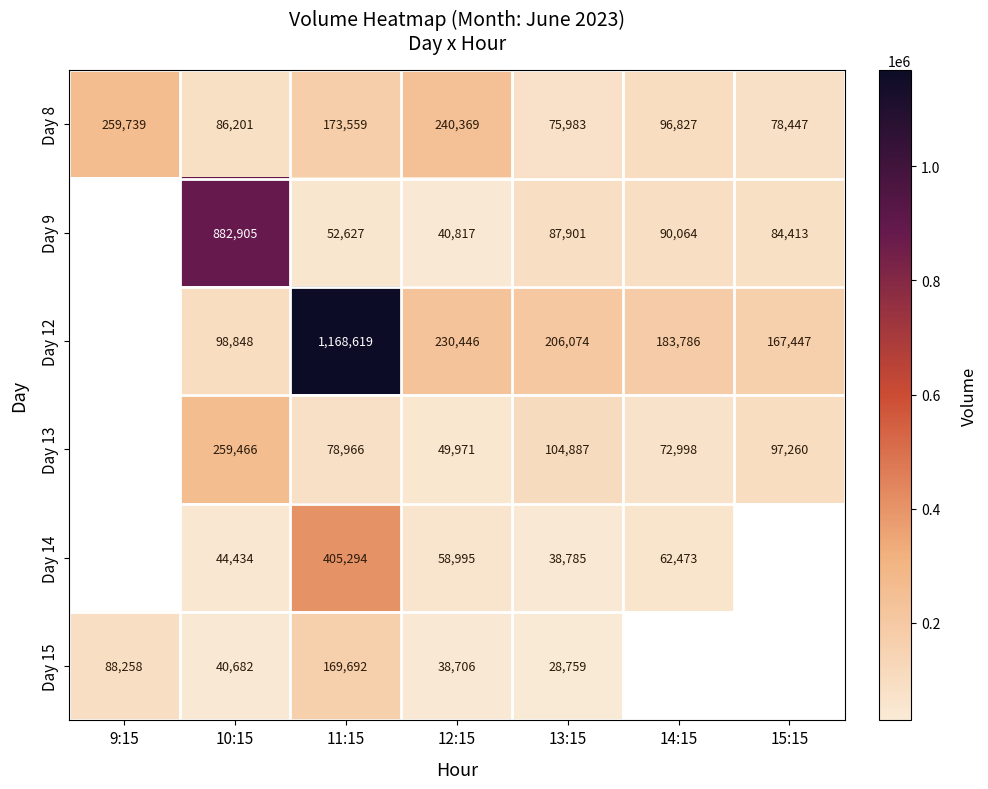

Between 11:15 and 13:15, which series saw the biggest shift?

Day 12